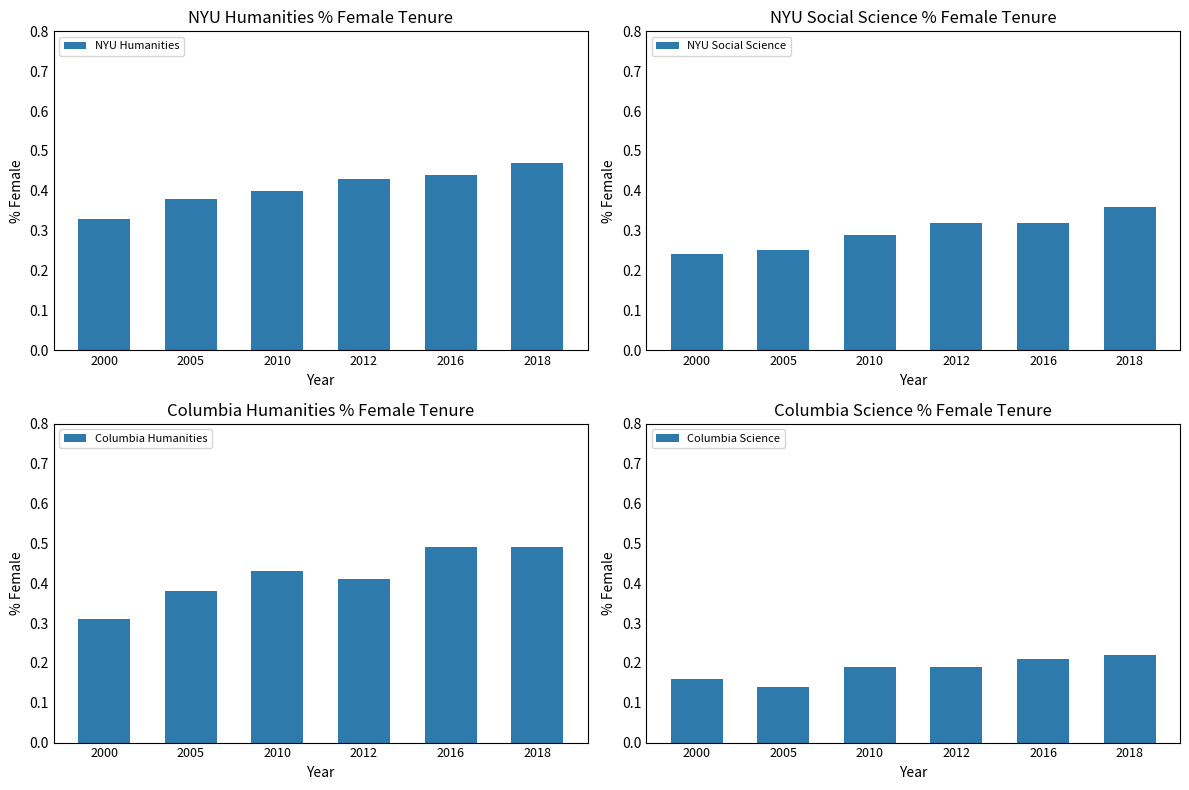

Reading left to right, what are all the values shown in this chart?

NYU Humanities: 0.3	0.4	0.4	0.4	0.4	0.5
NYU Social Science: 0.2	0.2	0.3	0.3	0.3	0.4
Columbia Humanities: 0.3	0.4	0.4	0.4	0.5	0.5
Columbia Science: 0.2	0.1	0.2	0.2	0.2	0.2